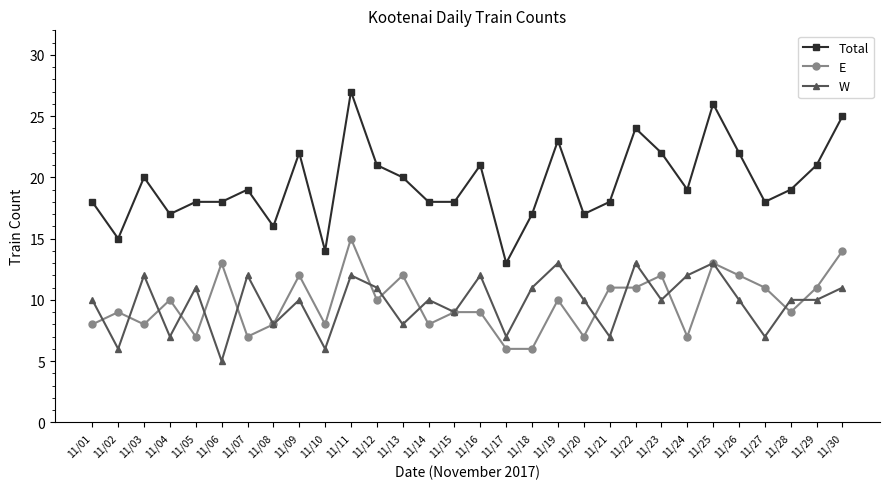

Does the chart have visible grid lines?

No